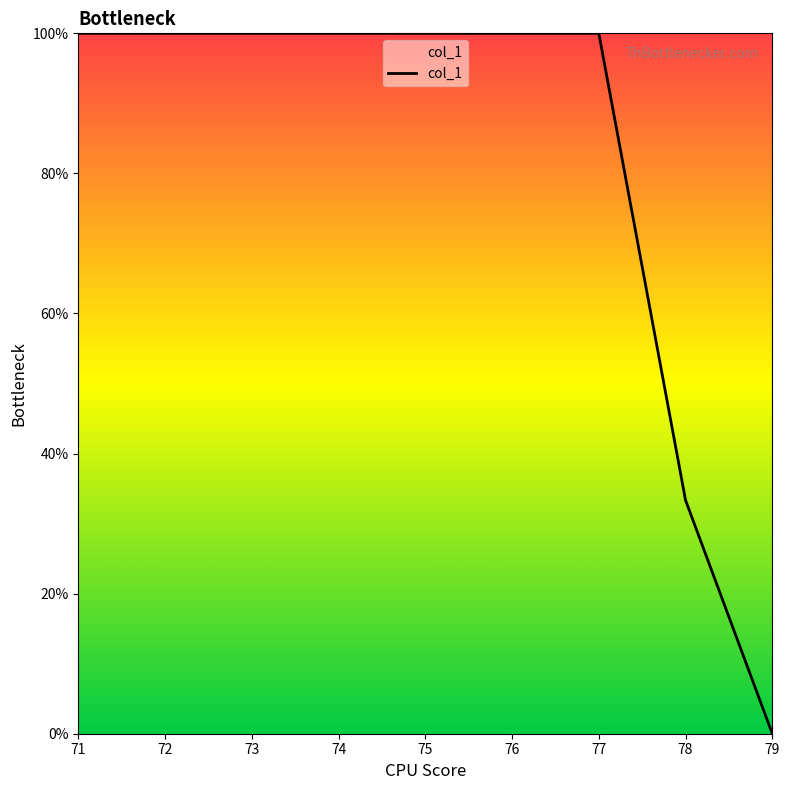

Is this an area chart (filled region under the line)?

No